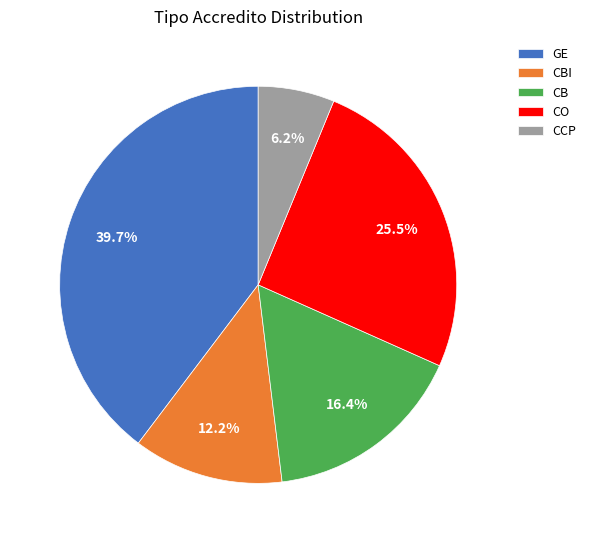

What percentage do CB and GE together represent?

56.1%